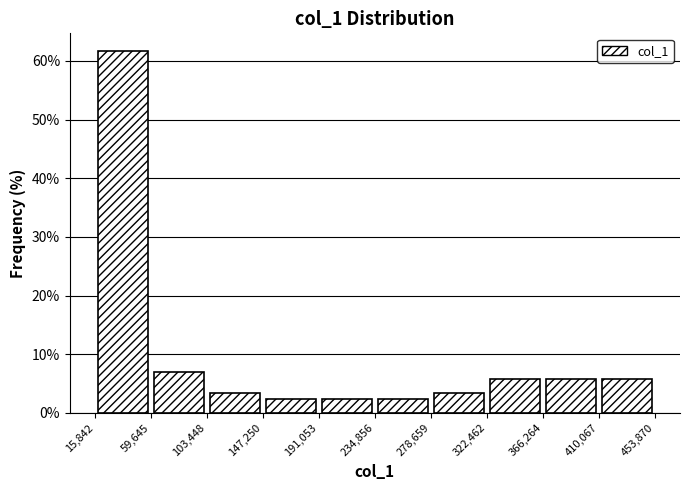

What is the height of the bar covering 278,659 to 322,462 on the x-axis? The values are not printed on the chart, so give them approximately, as read against the axis.

3